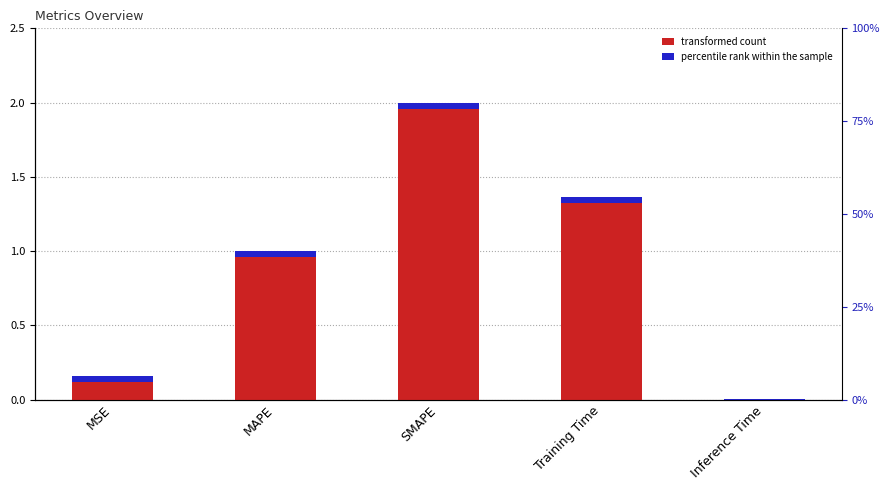

List the labels in order of value, smallest first.

Inference Time, MSE, MAPE, Training Time, SMAPE